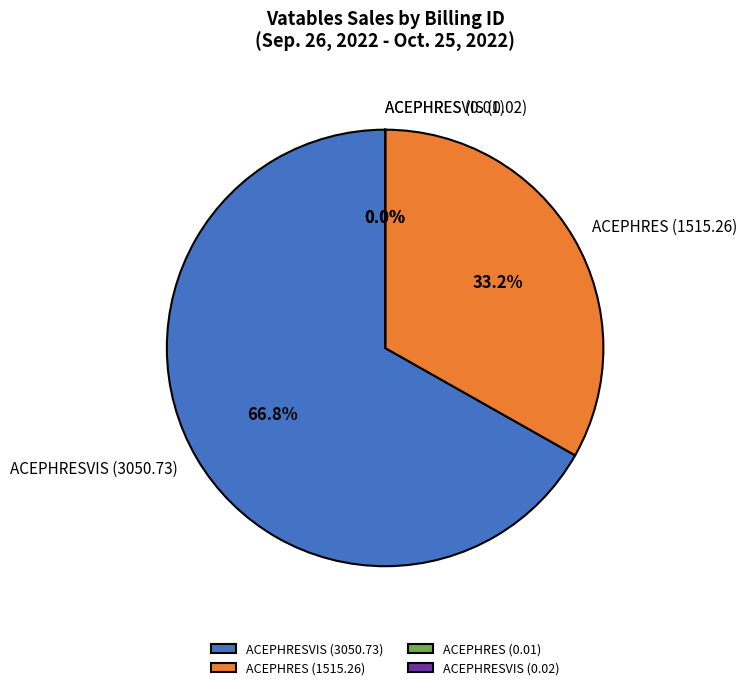

What percentage do ACEPHRES (1515.26) and ACEPHRESVIS (3050.73) together represent?

100.0%